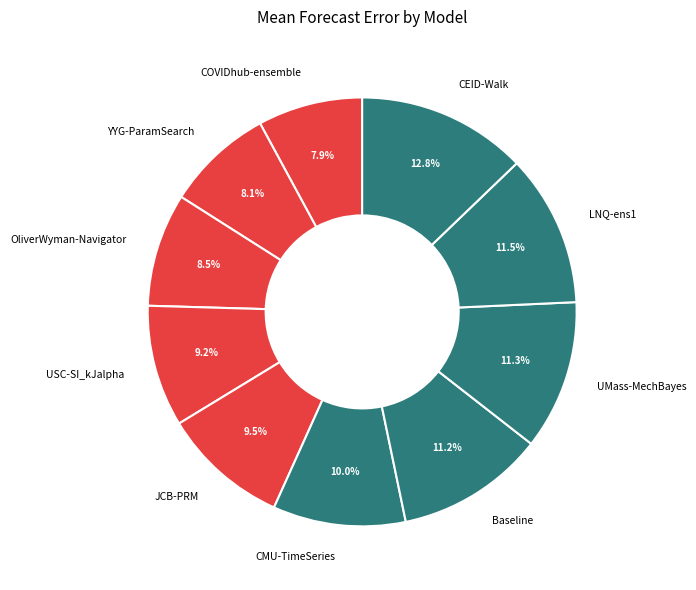

Is it true that JCB-PRM is 1% of the pie?

False